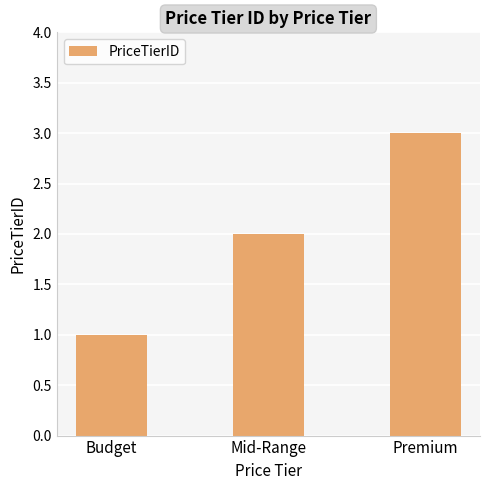

Rank the categories by value from lowest to highest.

Budget, Mid-Range, Premium